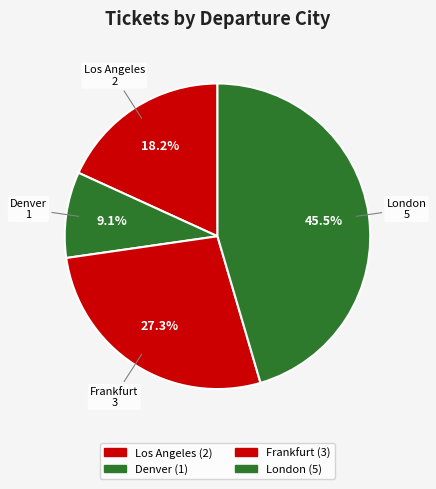

True or false: London accounts for 45% of the total.

True